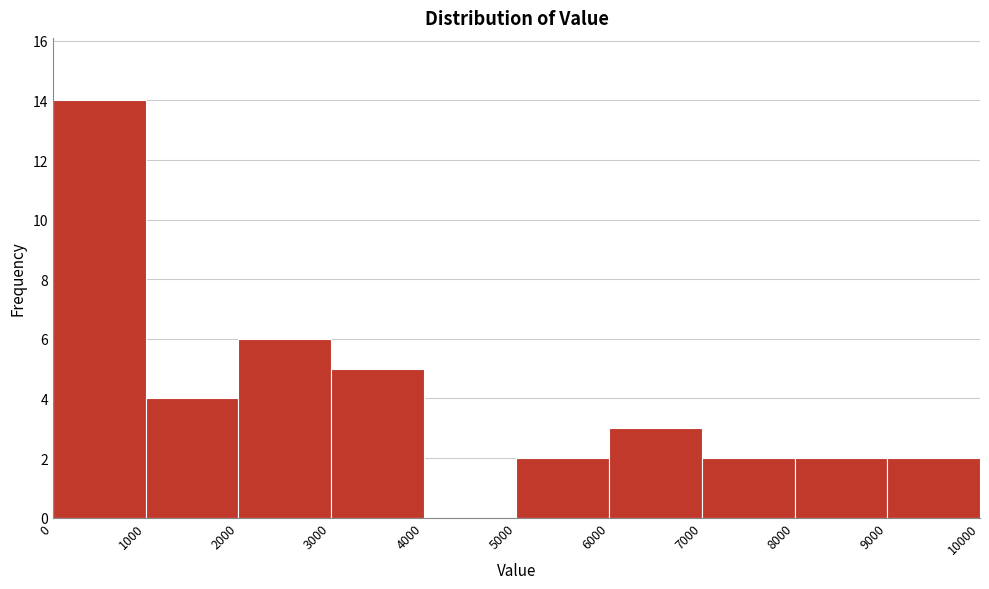

Reading left to right, list every bar in this chart as the range it spans on the x-axis followed by its height. The values are not printed on the chart, so give them approximately, as read against the axis.

0 to 1000: 14
1000 to 2000: 4
2000 to 3000: 6
3000 to 4000: 5
4000 to 5000: 0
5000 to 6000: 2
6000 to 7000: 3
7000 to 8000: 2
8000 to 9000: 2
9000 to 10000: 2